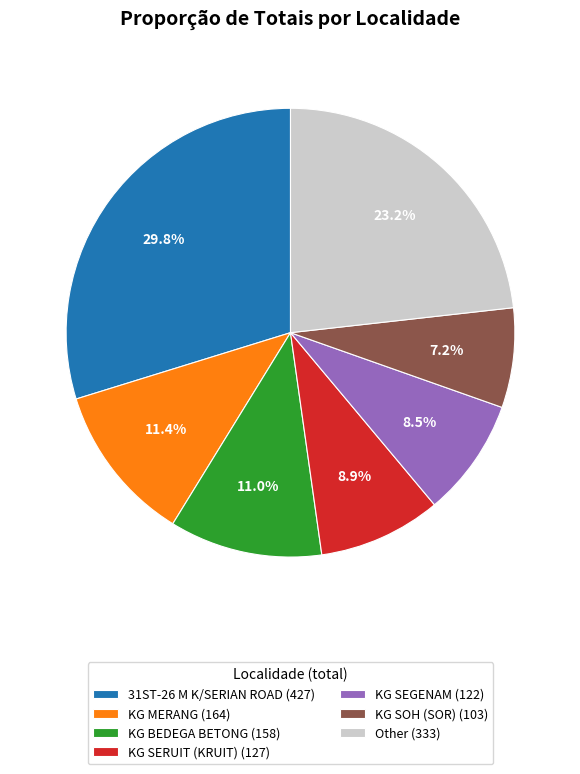

To the nearest percent, what is the difference between the largest and smallest slice percentages?

23%